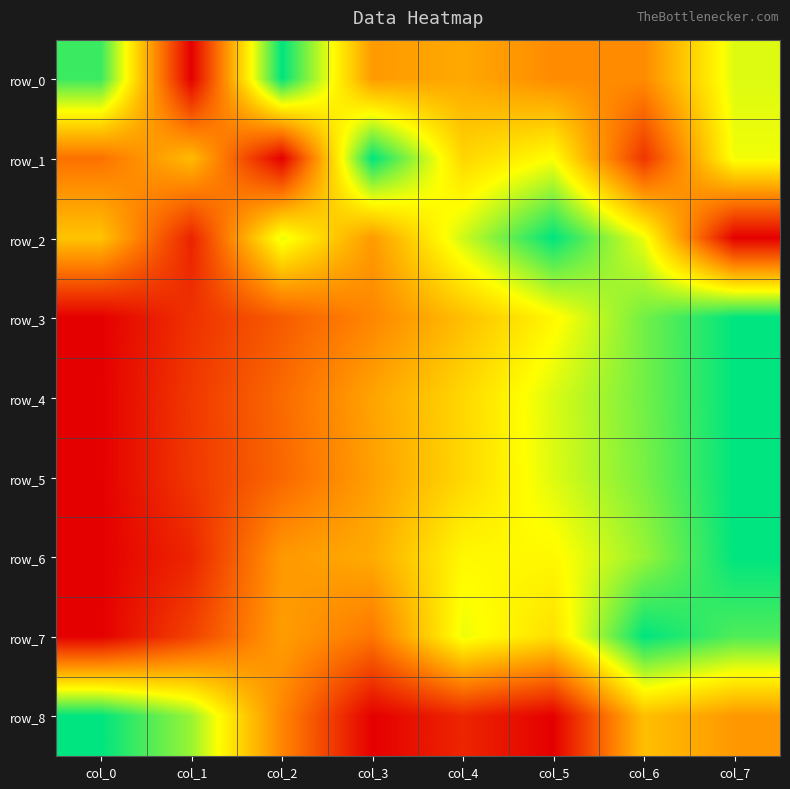

At which category is the sum across all series the highest?

col_7